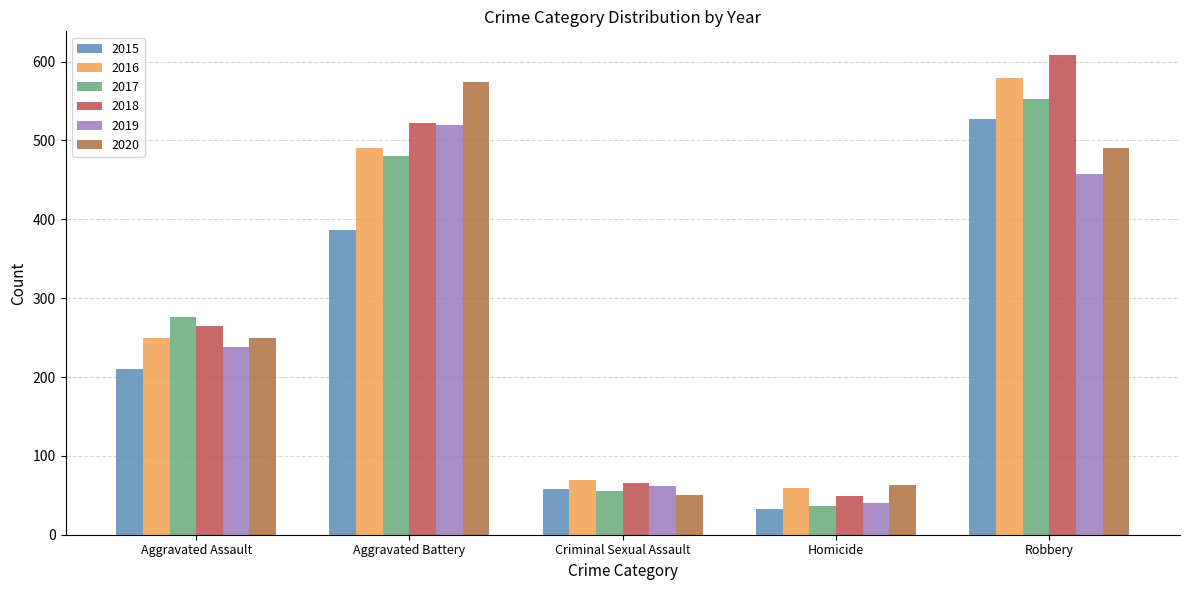

At how many categories does at least one series exceed 495?

2